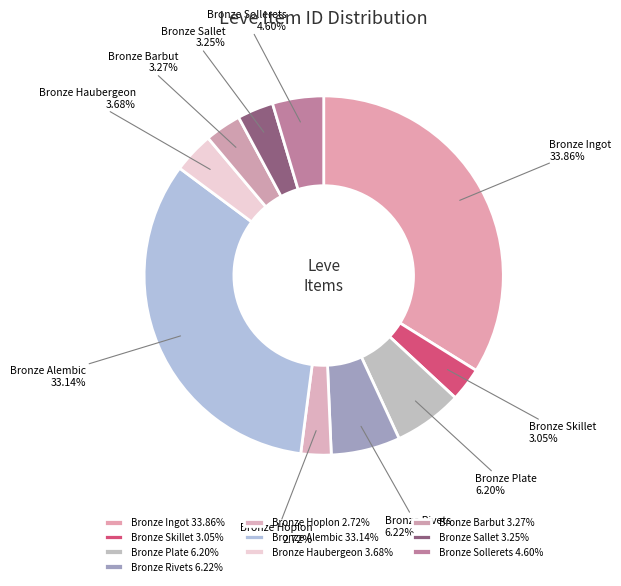

Does Bronze Ingot represent more than half of the total?

No